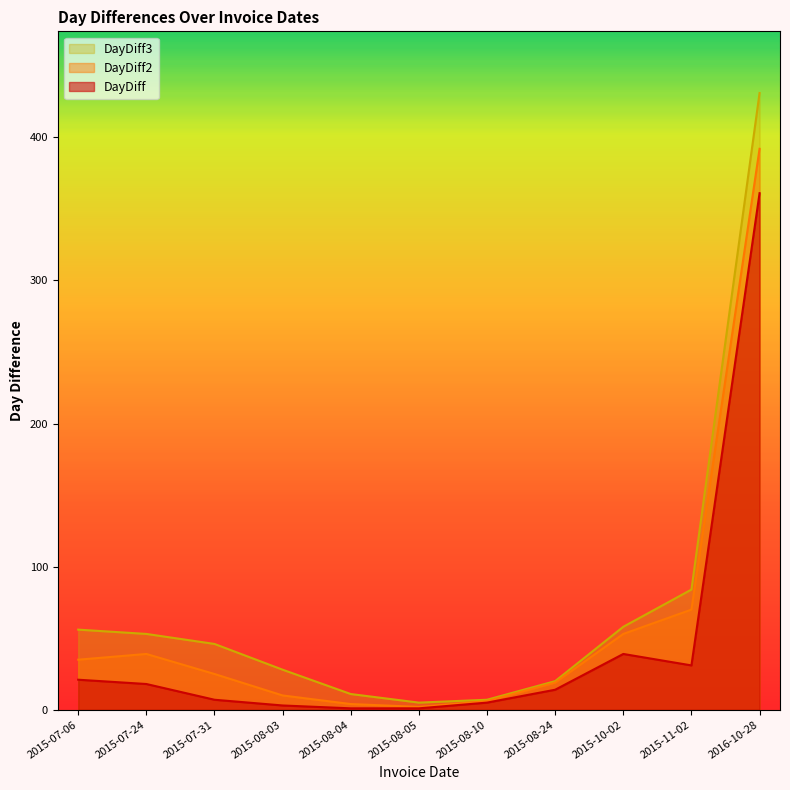

How many lines are shown in the chart?

3